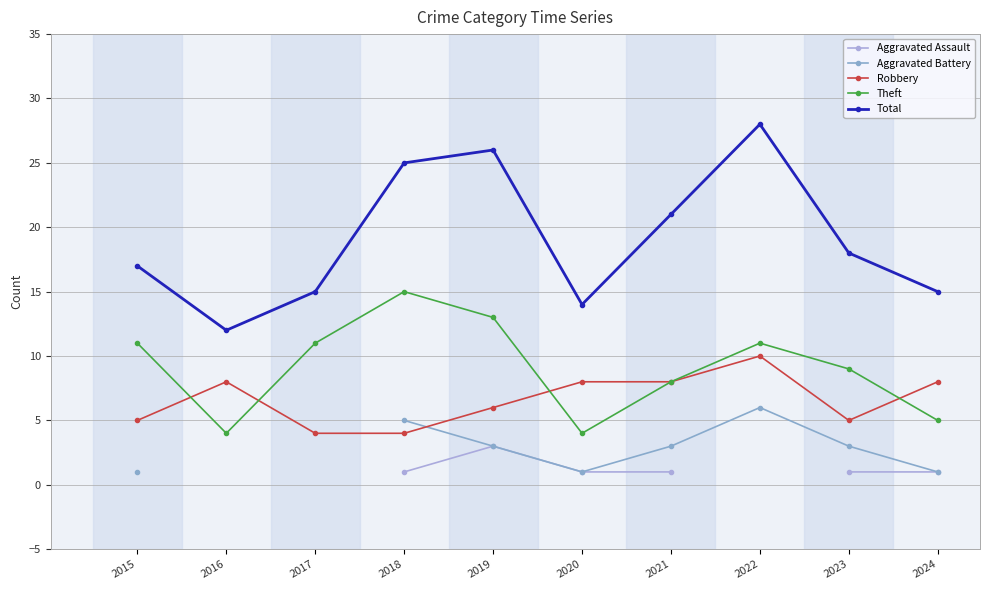

At which label does Total reach its minimum?

2016